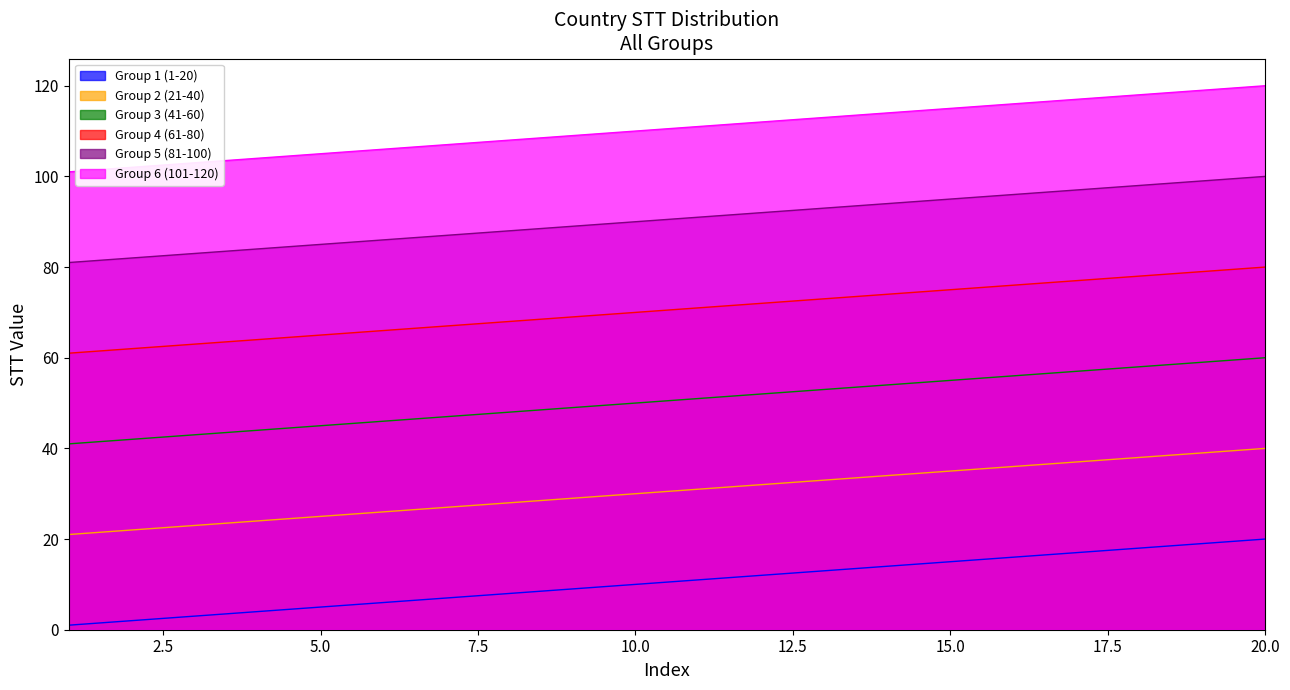

Which series has the largest range (max minus min)?

Group 1 (1-20)